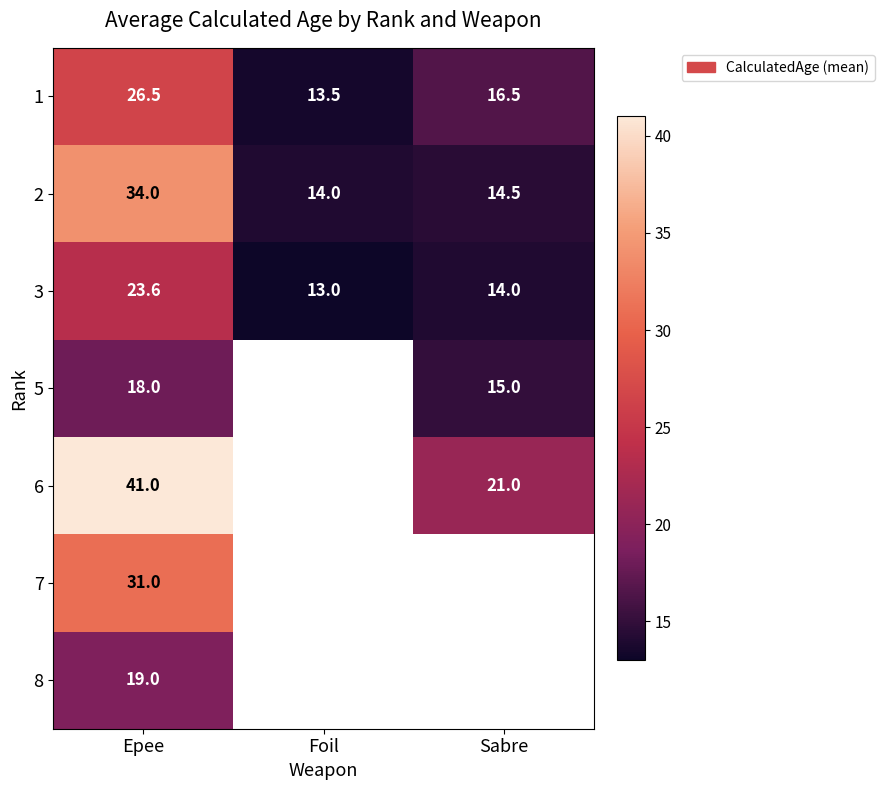

Read the 3 value at Foil.

13.0